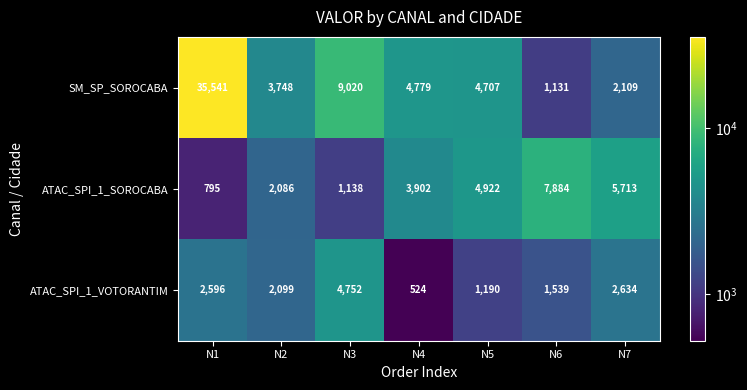

List the series in order of their peak value, lowest first.

ATAC_SPI_1_VOTORANTIM, ATAC_SPI_1_SOROCABA, SM_SP_SOROCABA